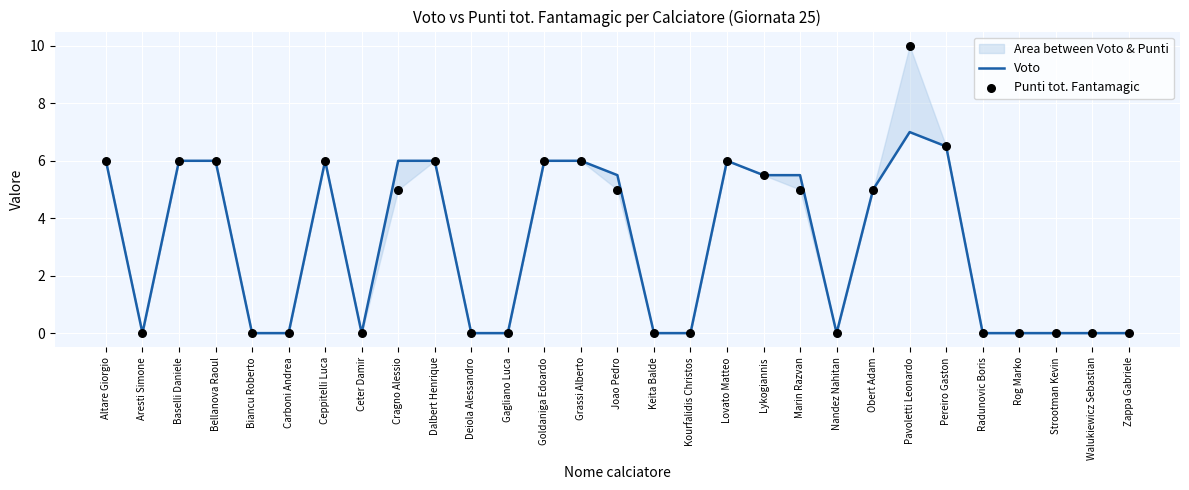

Which series has the largest Y range (max minus min)?

Punti tot. Fantamagic